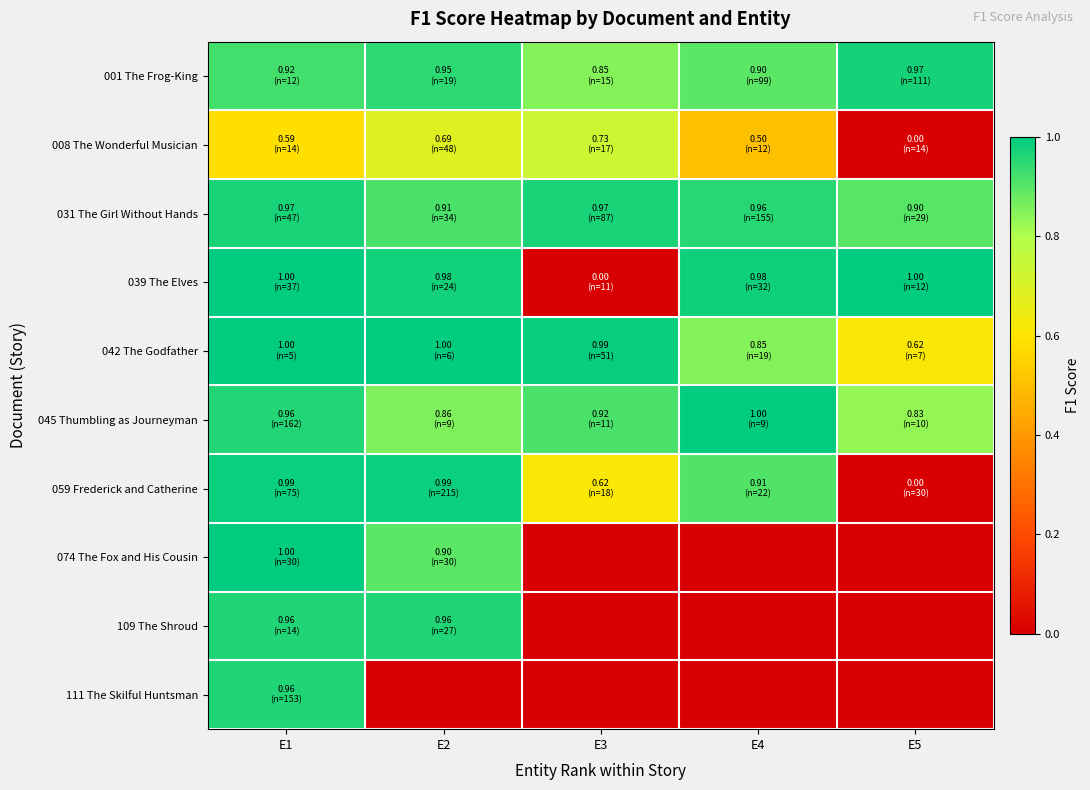

What is the greatest value displayed?

1.0